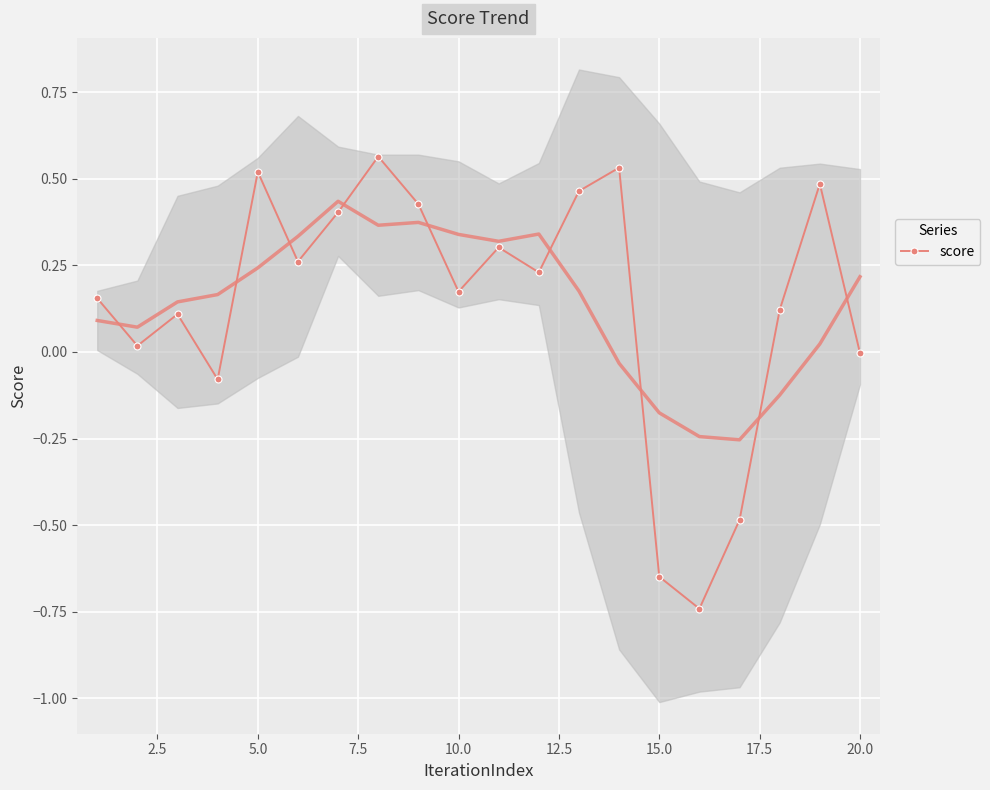

How many values are above zero?

15